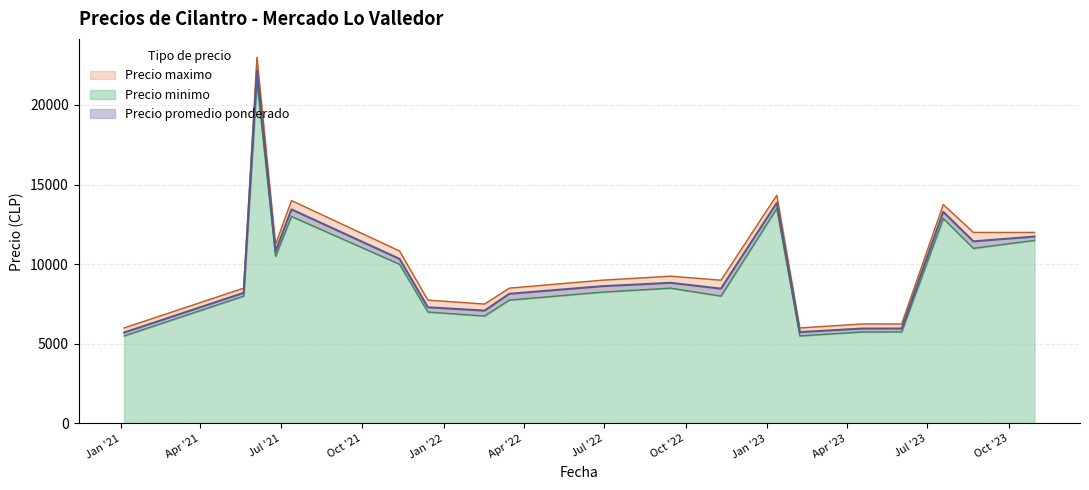

Rank the series at 2023-02-07 from lowest to highest value.

Precio minimo, Precio promedio ponderado, Precio maximo